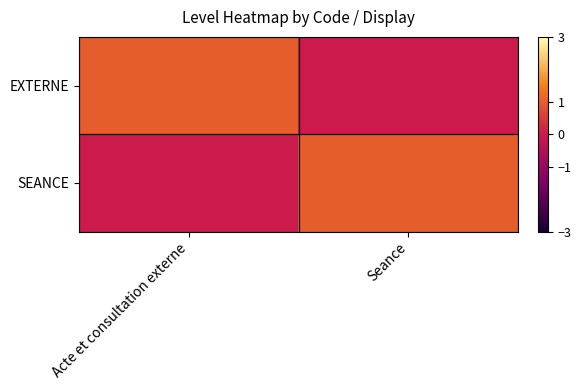

At which category is the sum across all series the highest?

Acte et consultation externe